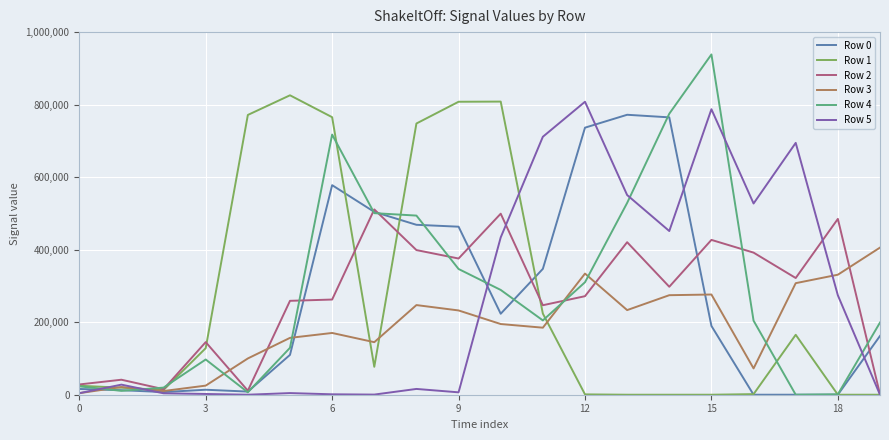

Which series has the largest range (max minus min)?

Row 4